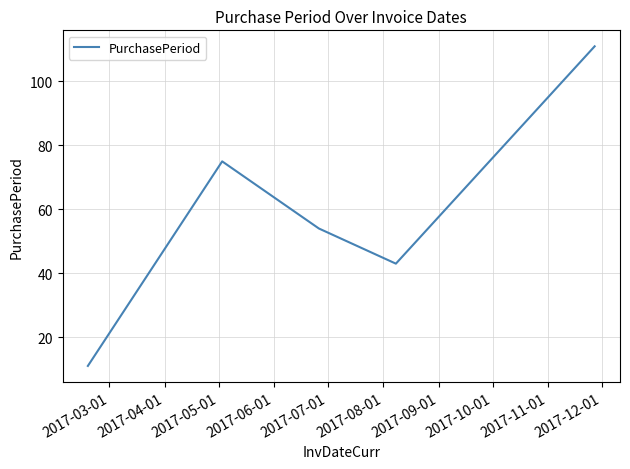

What is the minimum value shown in the chart?

11